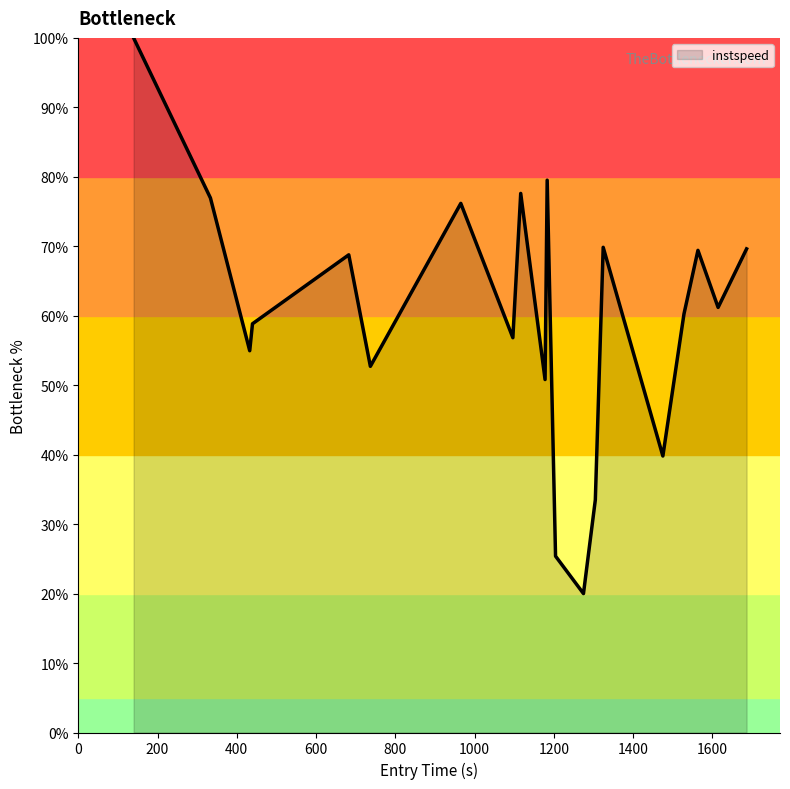

What is the difference between the maximum and minimum values?

80.0